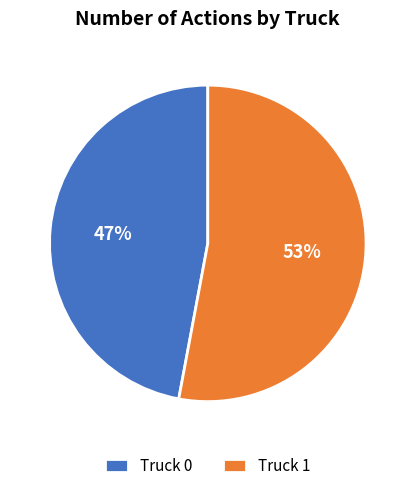

How many slices are in this pie chart?

2